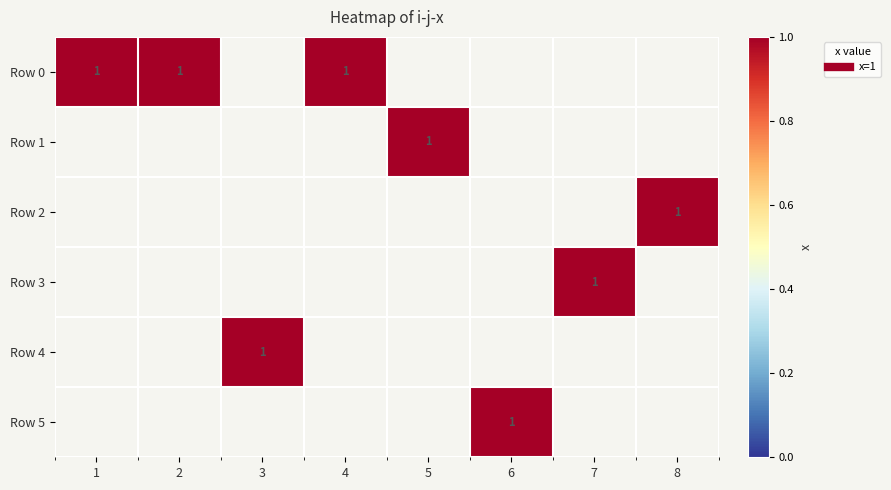

What is the sum of the 0 values at 1 and 2?

2